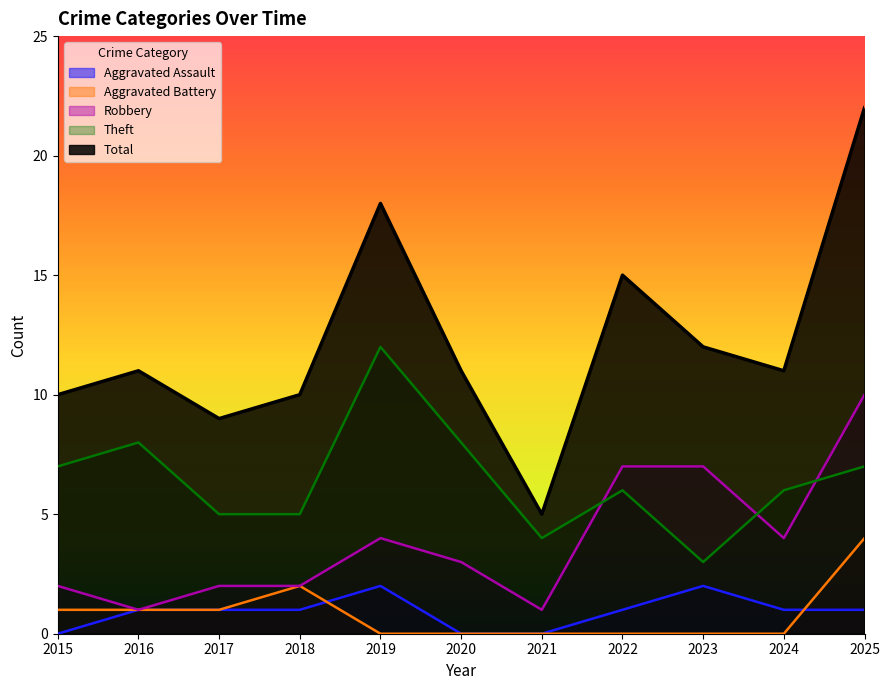

Which series has the largest range (max minus min)?

Total